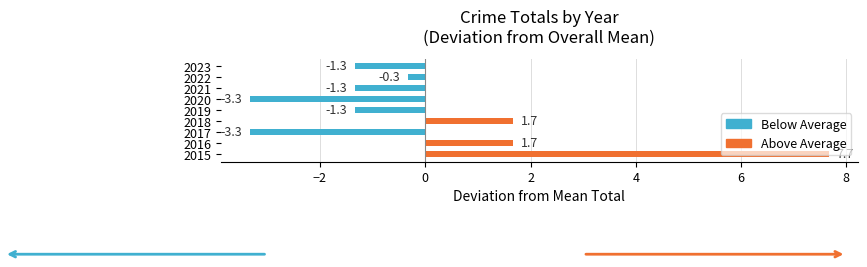

What is the maximum value shown in the chart?

7.7